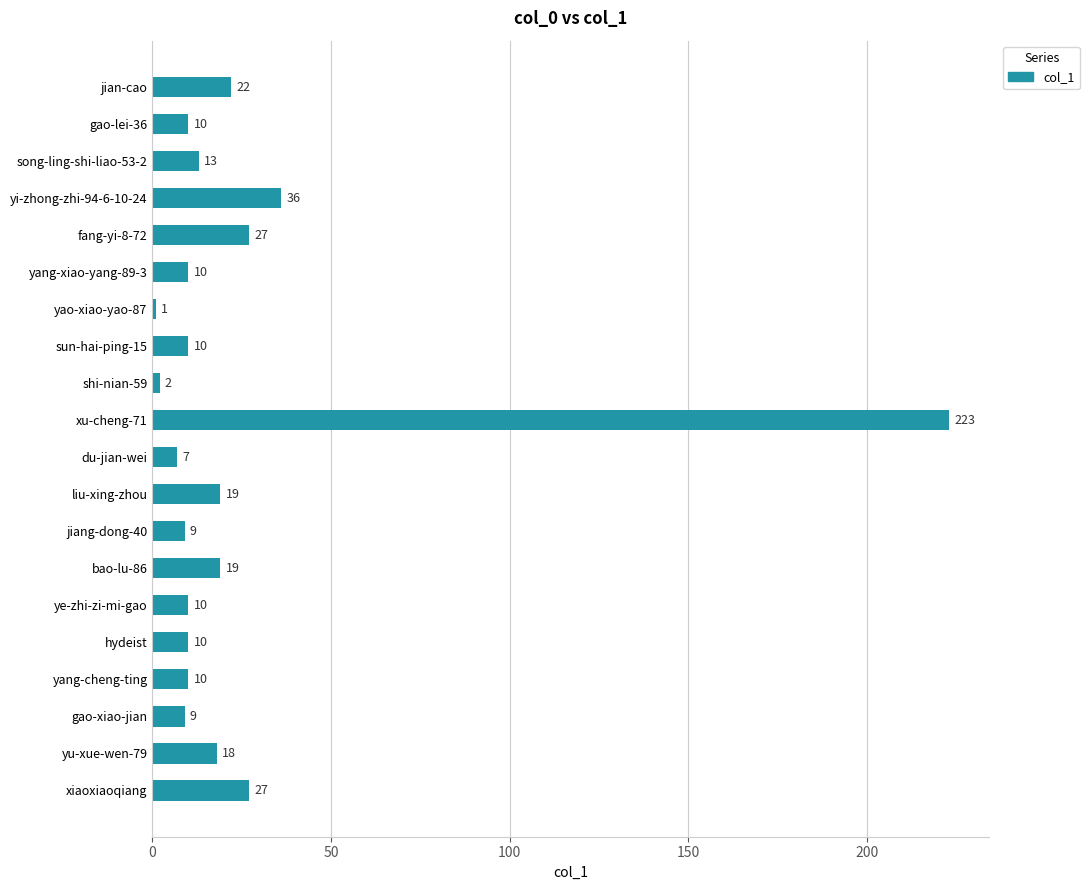

How many bars are there in total?

20